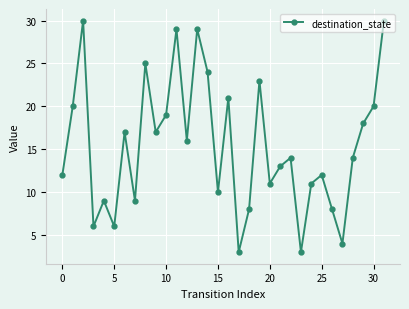

Reading right to left, what are all the values shown in this chart?

30	20	18	14	4	8	12	11	3	14	13	11	23	8	3	21	10	24	29	16	29	19	17	25	9	17	6	9	6	30	20	12